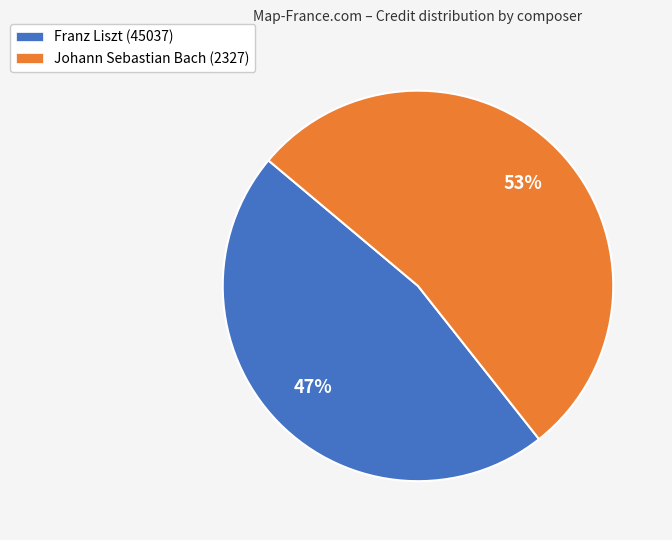

To the nearest percent, what is the difference between the largest and smallest slice percentages?

6%